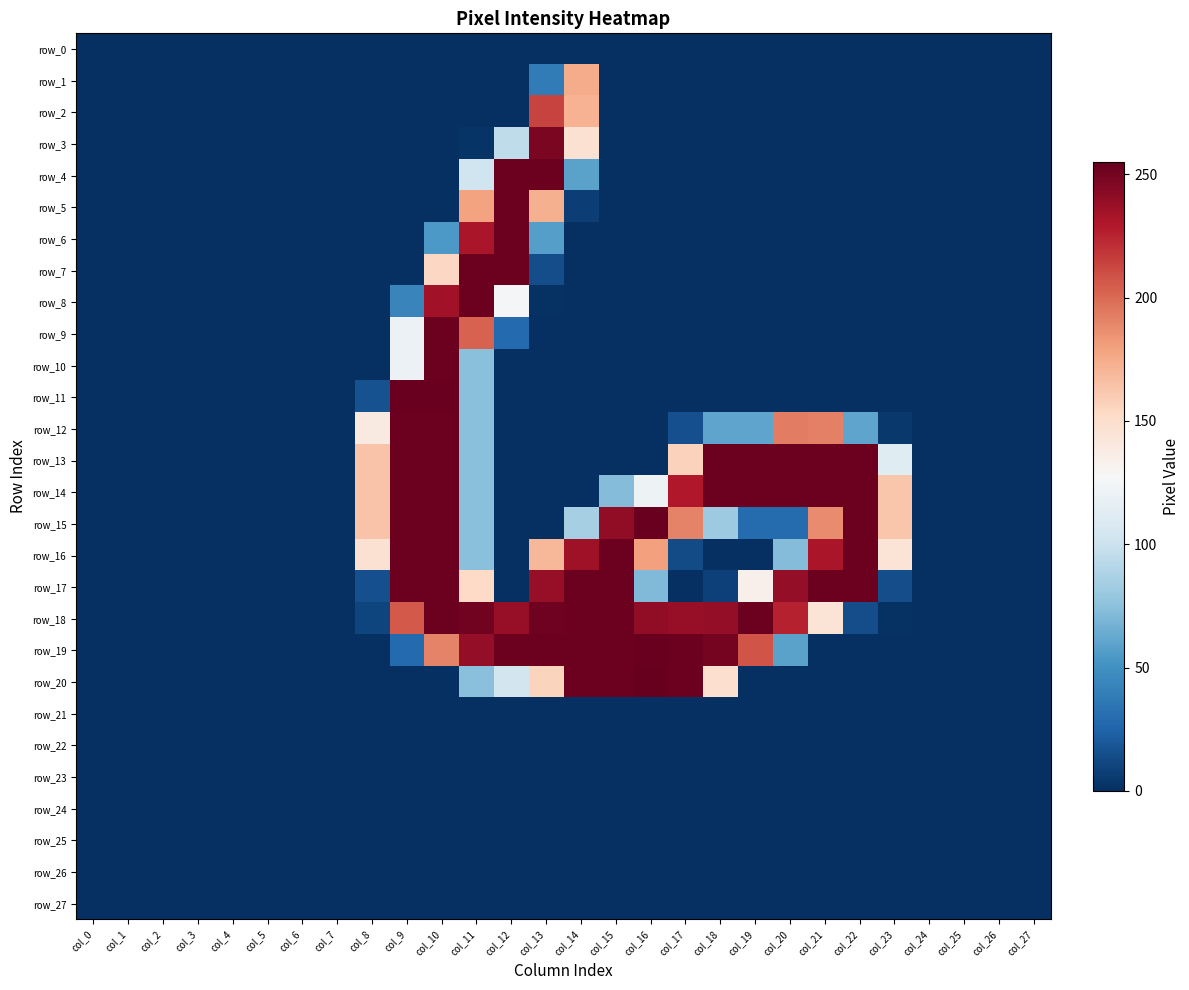

What is the sum of all row_10 values?

447